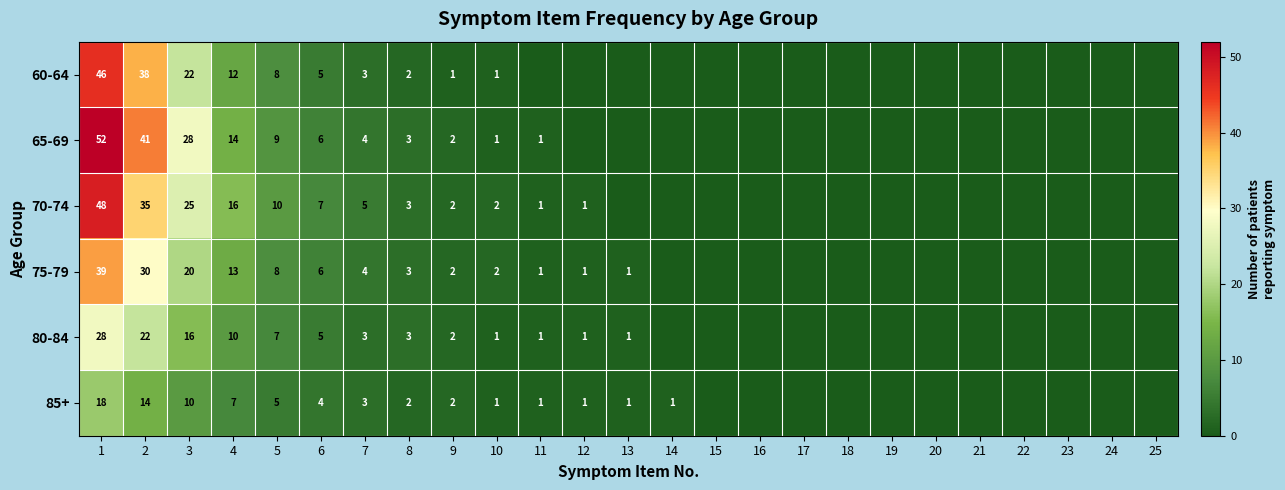

True or false: 65-69 has a value of 2 at 9.

True